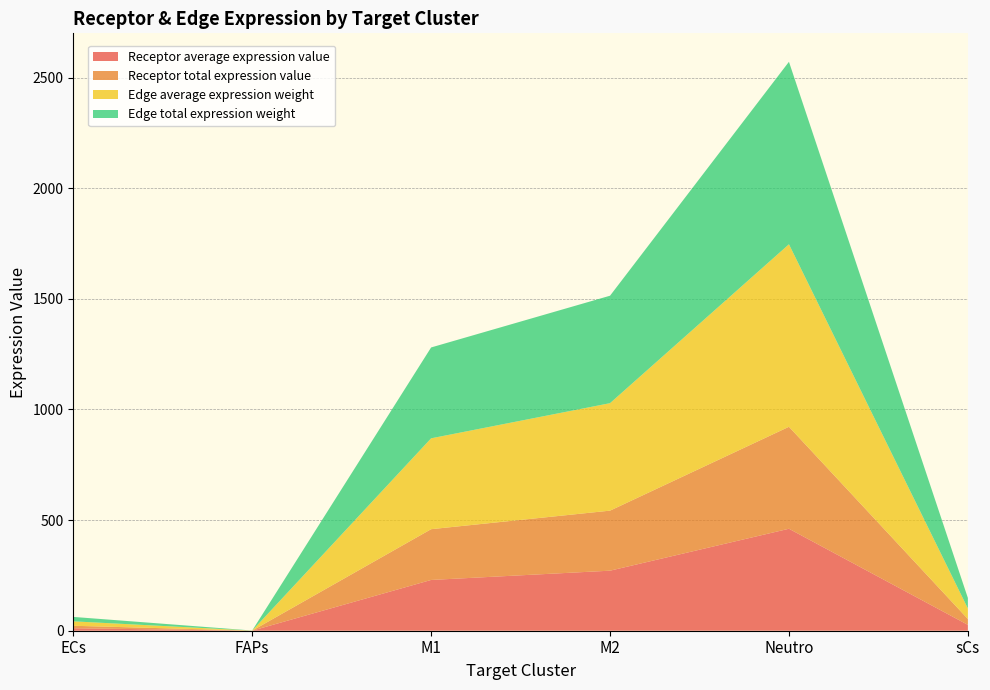

Reading right to left, what are all the values shown in this chart?

Receptor average expression value: sCs=26.6	Neutro=460.9	M2=271.4	M1=229.5	FAPs=0.2	ECs=11.2
Receptor total expression value: sCs=26.6	Neutro=460.9	M2=271.4	M1=229.5	FAPs=0.2	ECs=11.2
Edge average expression weight: sCs=47.5	Neutro=824.9	M2=485.8	M1=410.7	FAPs=0.3	ECs=20.0
Edge total expression weight: sCs=47.5	Neutro=824.9	M2=485.8	M1=410.7	FAPs=0.3	ECs=20.0